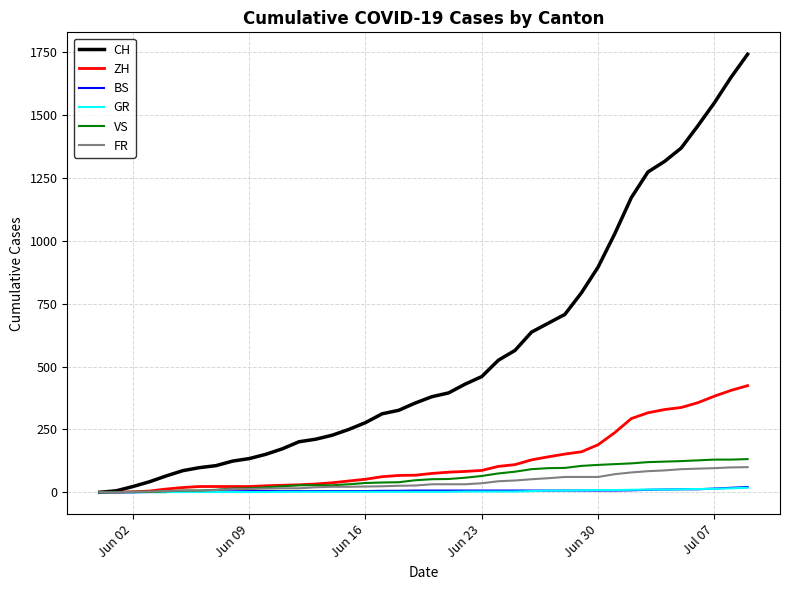

Which series has the largest total across all categories?

CH